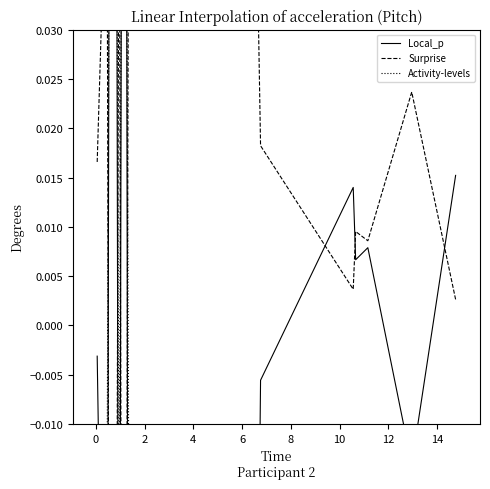

What is the minimum value for Activity-levels?

-0.1